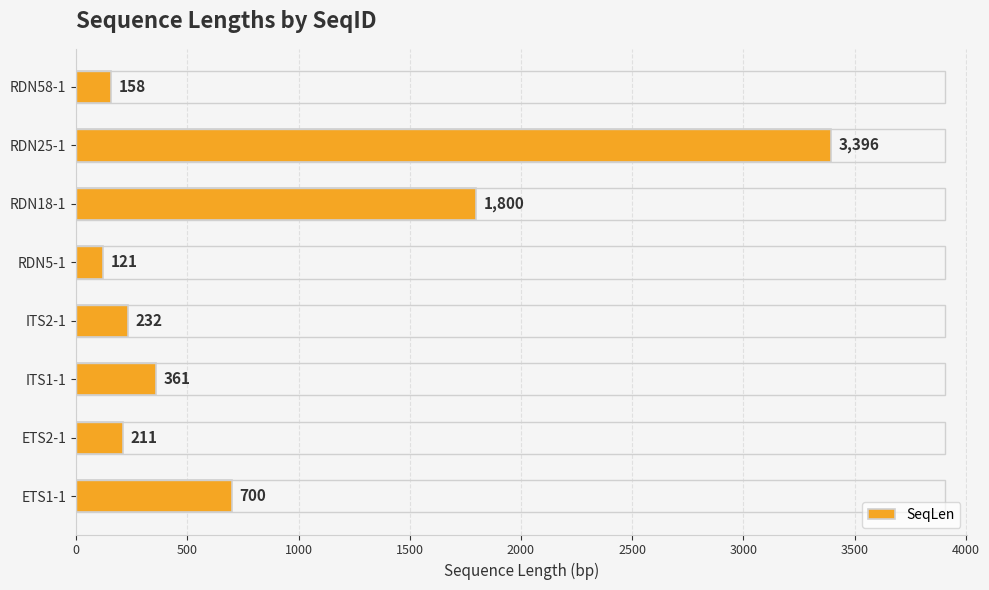

How many series are shown in this chart?

1